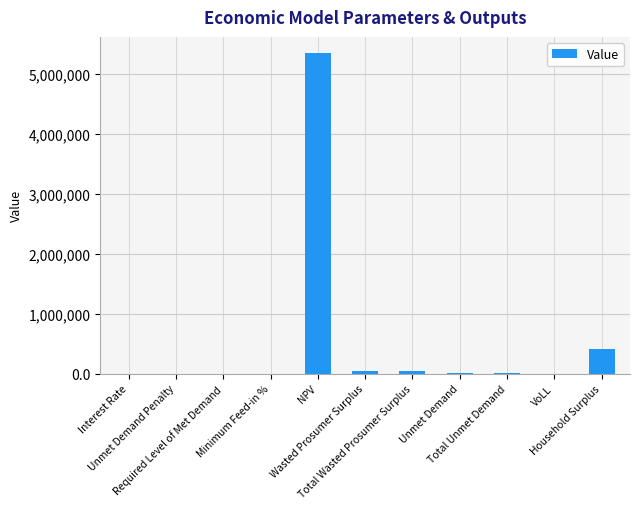

The chart shows a value of 2736036.8 at Required Level of Met Demand. True or false?

False